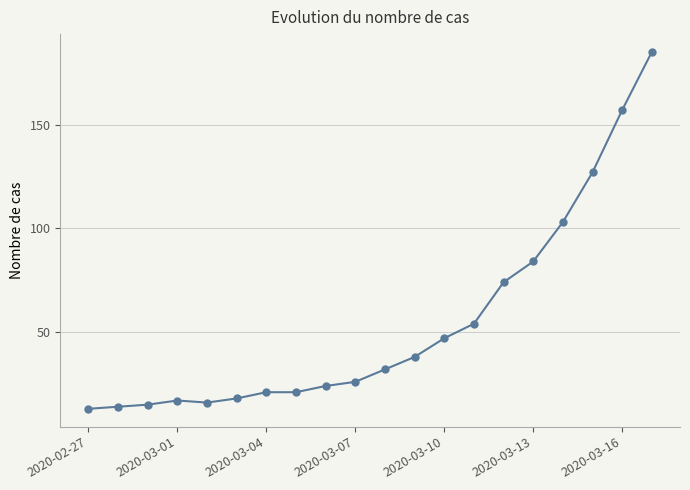

How many values are below 32?

10